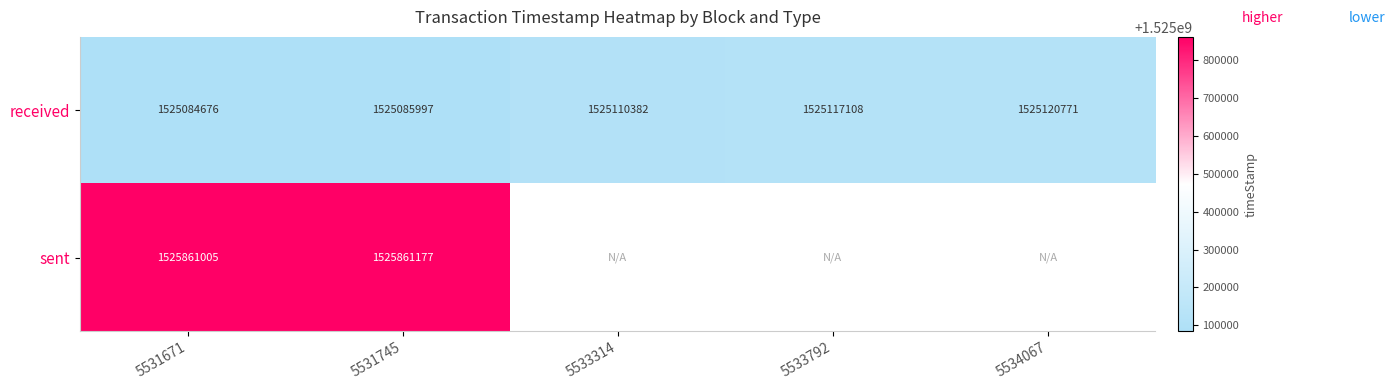

Count the number of categories in the chart.

5